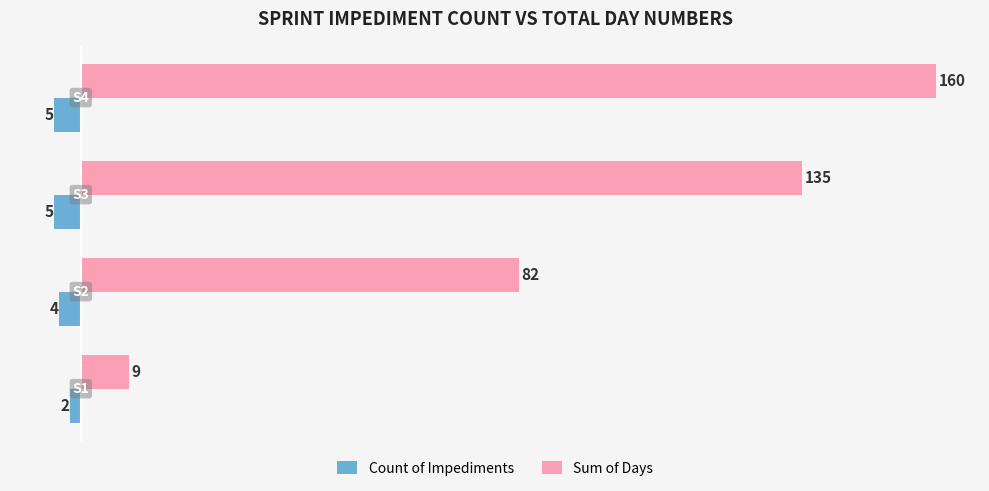

Rank the series by their maximum value, from lowest to highest.

Count of Impediments, Sum of Days